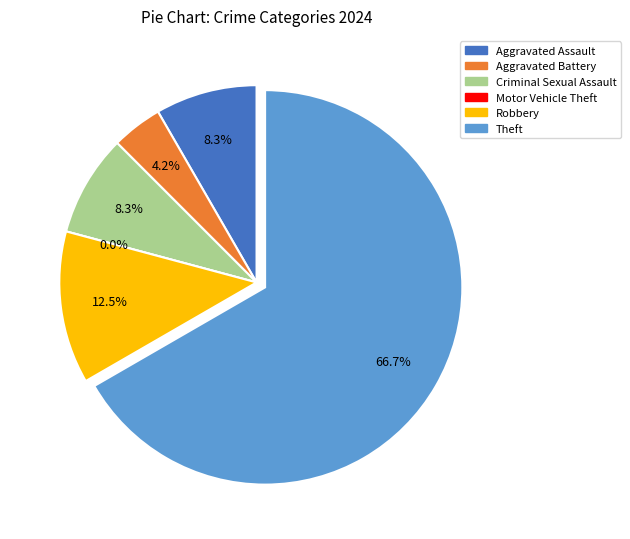

Combined, do Aggravated Assault and Theft account for over 50%?

Yes